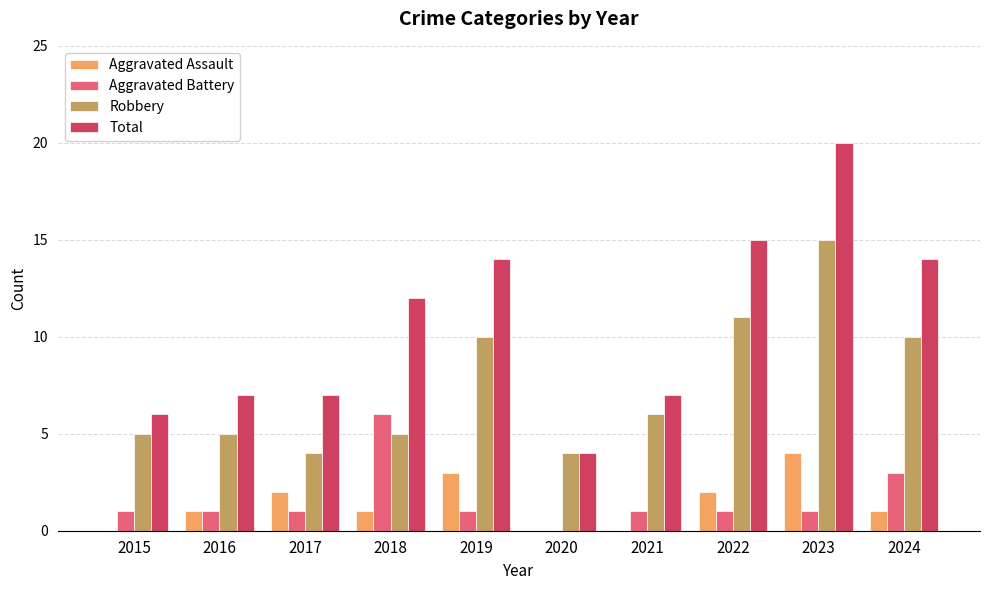

What is the sum of all Aggravated Assault values?

14